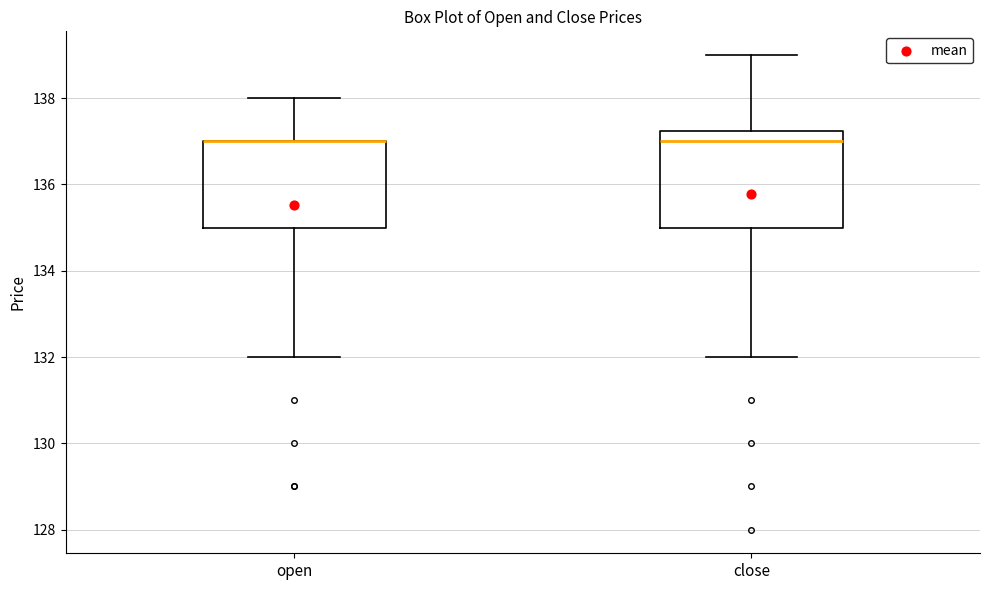

Reading left to right, read every box against the y-axis: the position of its median line, the range the box covers, and the ends of its whiskers. The values are not printed on the chart, so give them approximately, as read against the axis.

open: median 137.0 (drawn on the box's upper edge), box 135.0 to 137.0, whiskers 132.0 to 138.0
close: median 137.0, box 135.0 to 137.2, whiskers 132.0 to 139.0